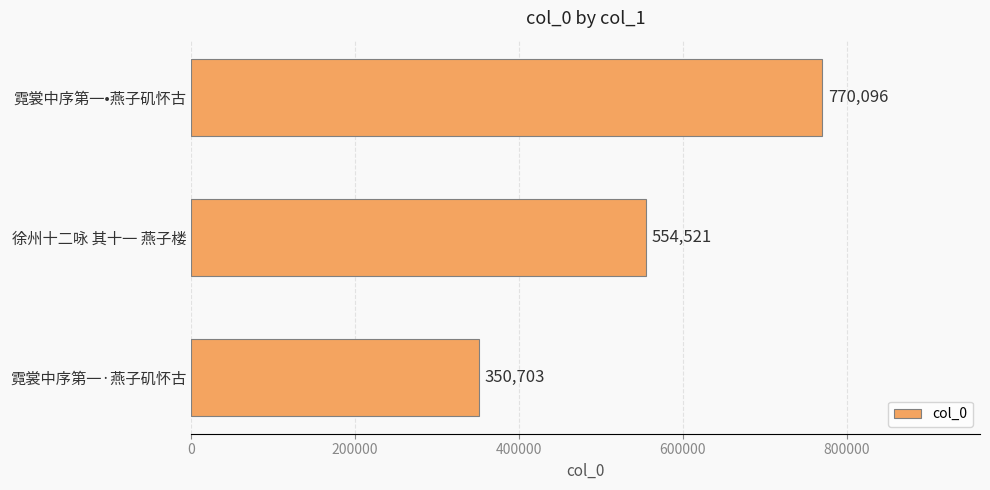

The value at 徐州十二咏 其十一 燕子楼 is 247492. True or false?

False